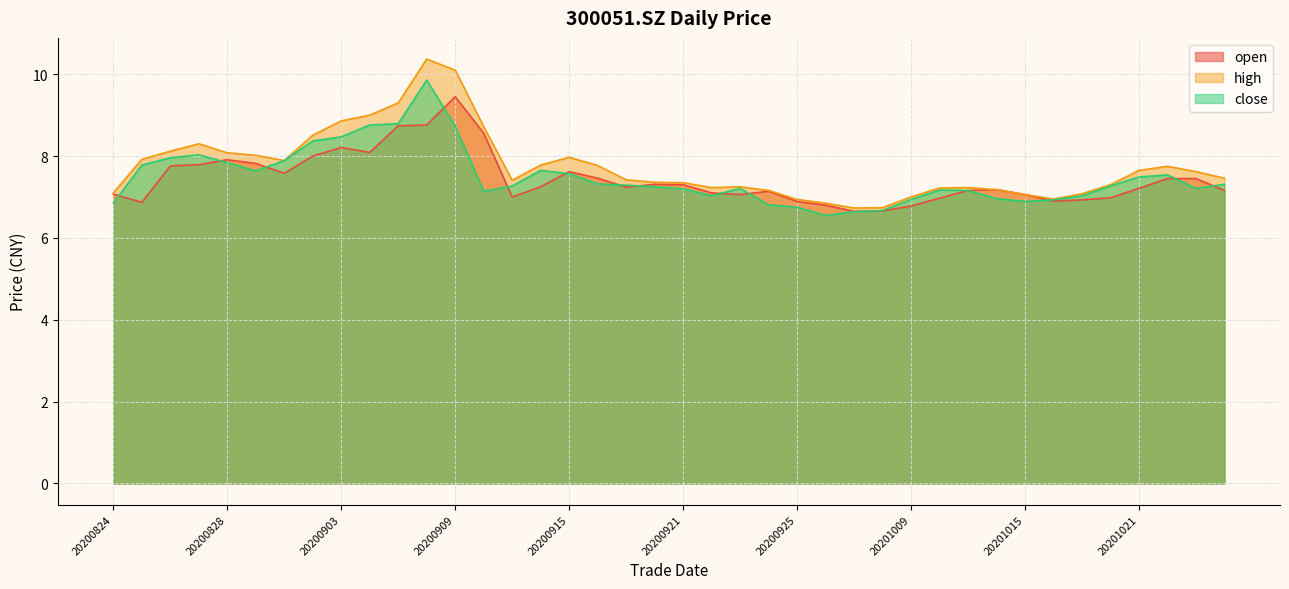

List the series in order of their overall mean, lowest first.

open, close, high